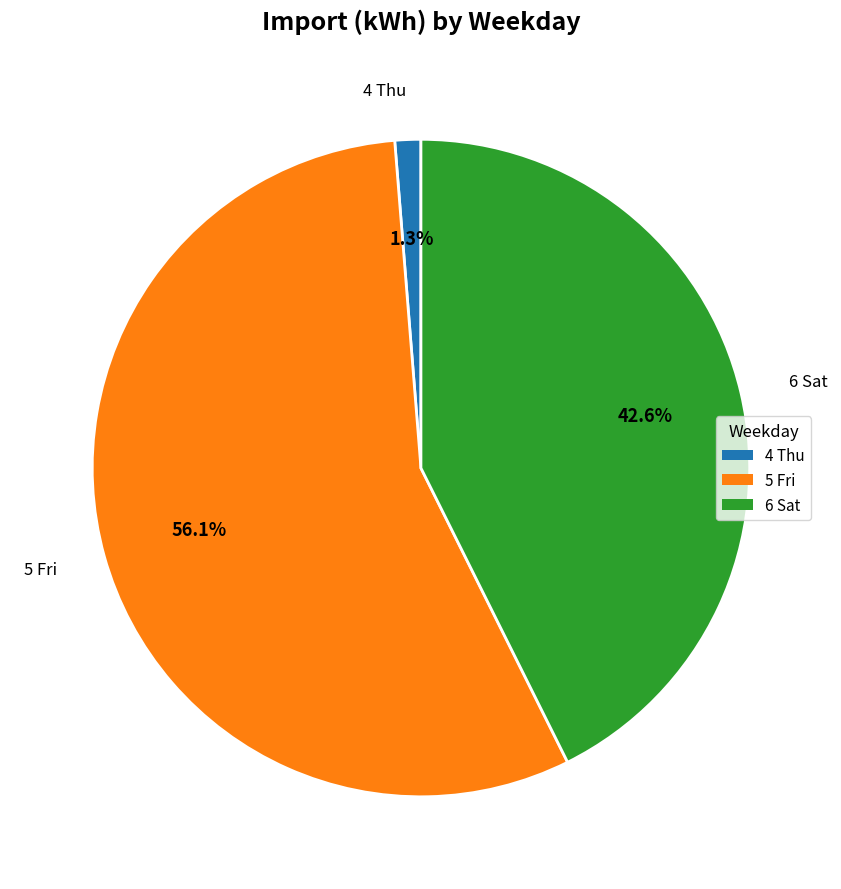

What percentage is the 4 Thu slice, to the nearest percent?

1%